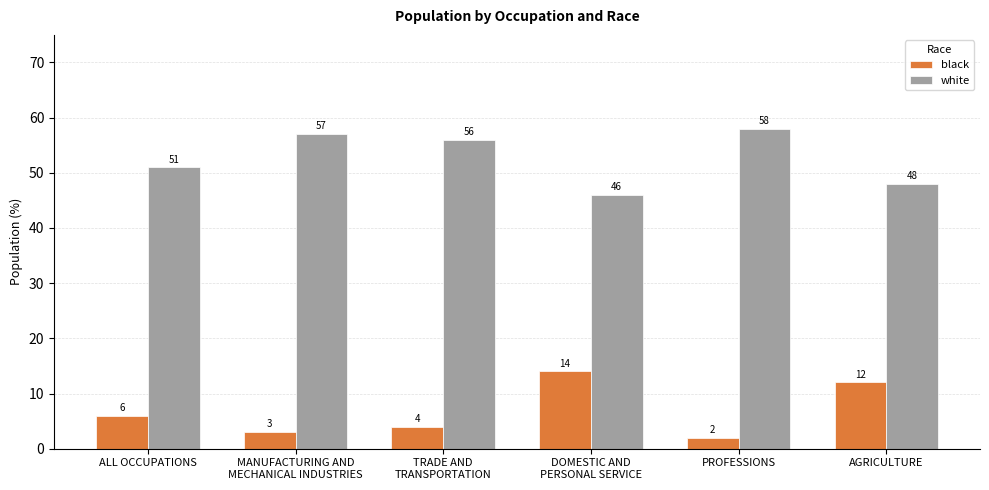

What is the label of the 3rd bar from the left?

TRADE AND
TRANSPORTATION